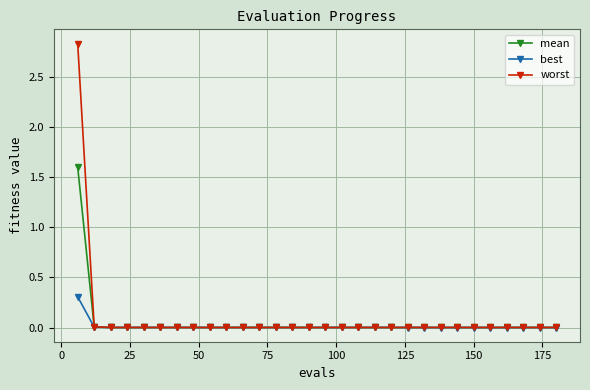

Does the chart display data point markers on the line(s)?

Yes